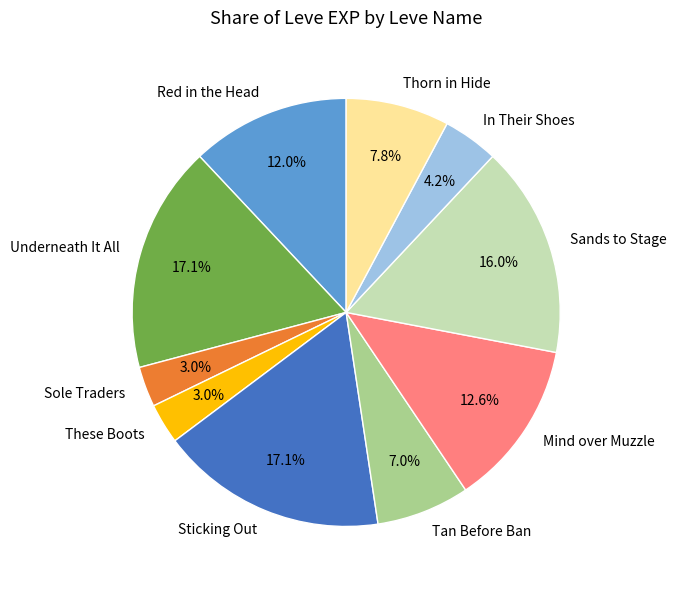

The Red in the Head slice represents 12% of the pie. True or false?

True